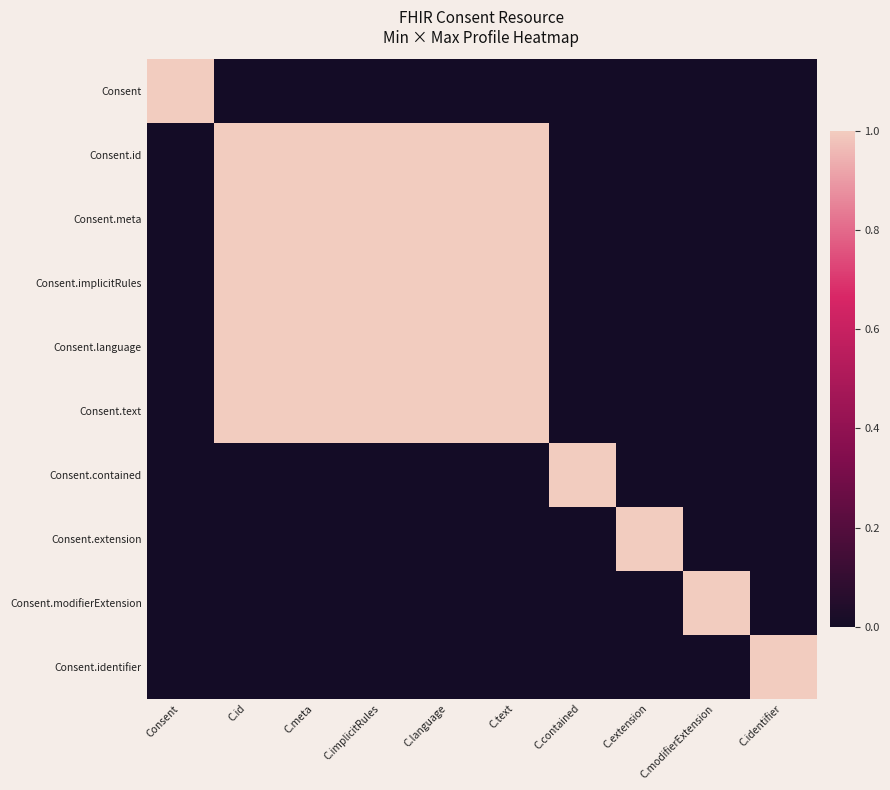

Which category has the lowest value across all series?

C.id